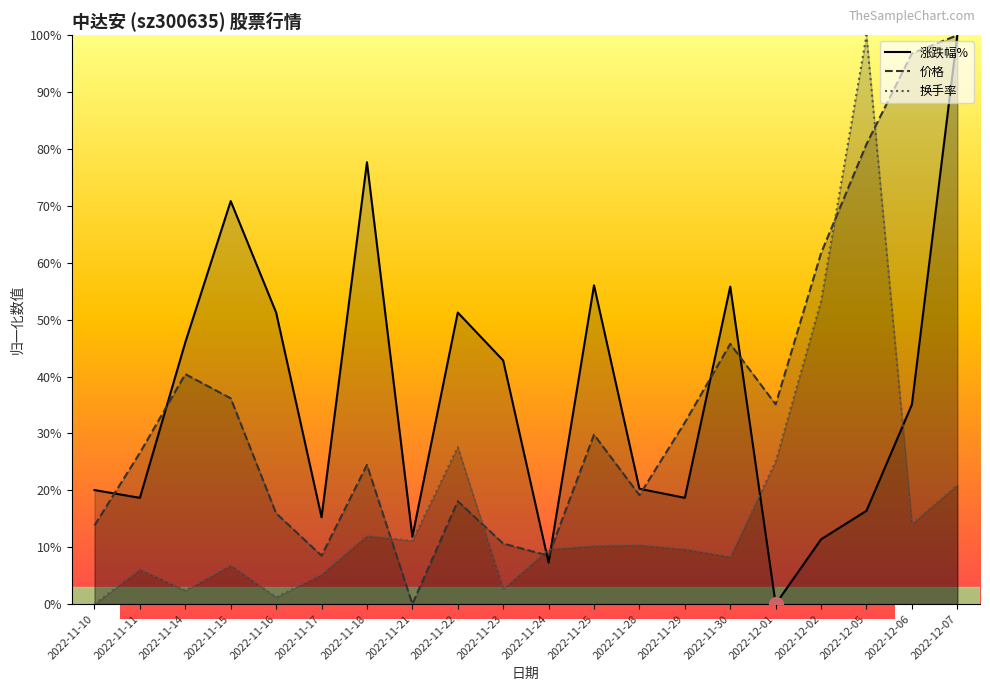

How many positive values does the 价格 series have?

19